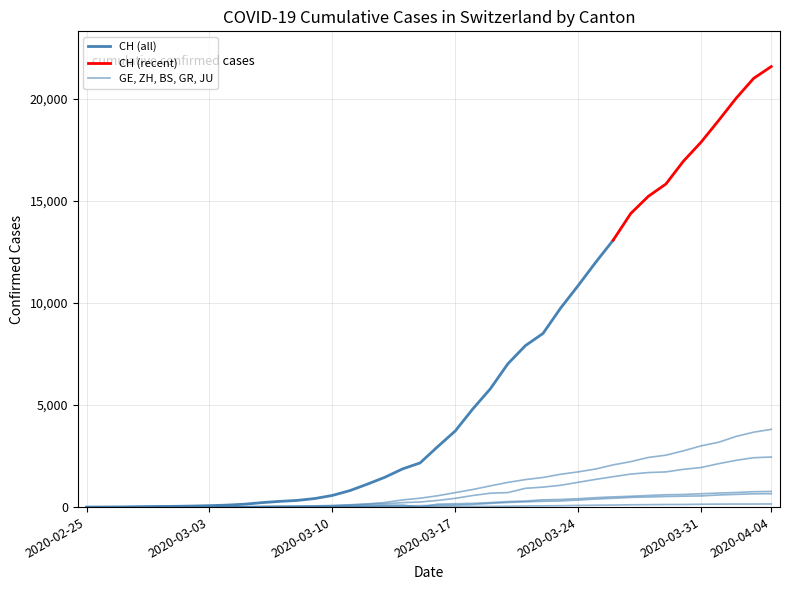

The value of ZH at 2020-02-27 is 2. True or false?

True